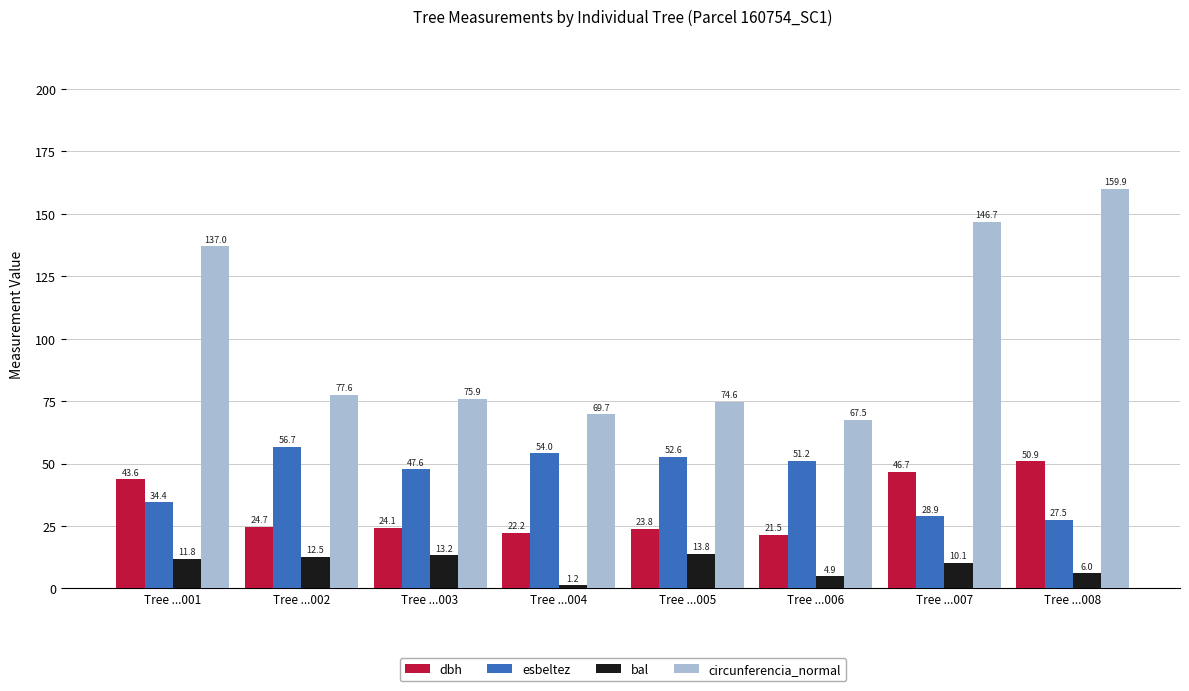

How many values in the circunferencia_normal series exceed 77?

4